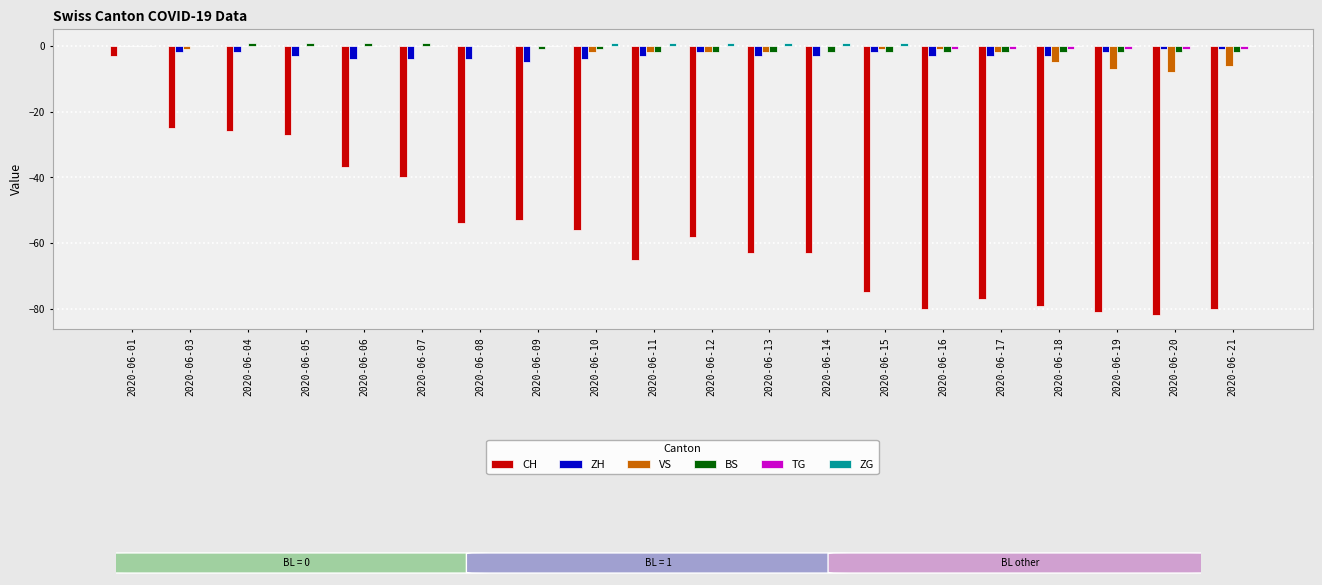

The ZH series shows -3 at 2020-06-14. True or false?

True